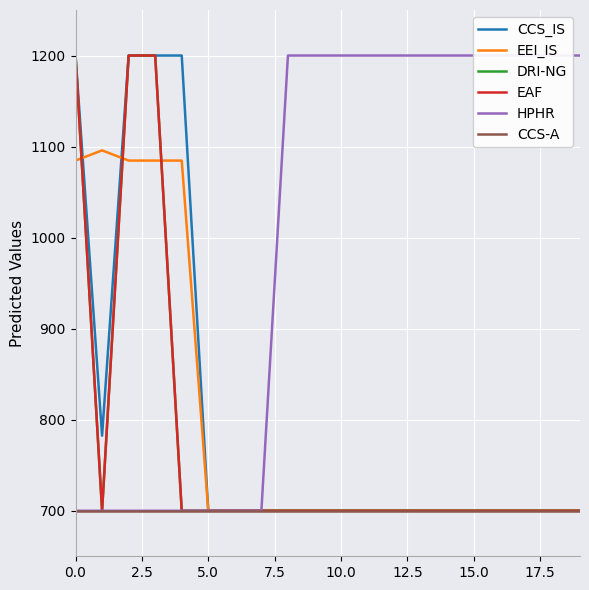

At which category does the chart reach its minimum across all series?

5.0